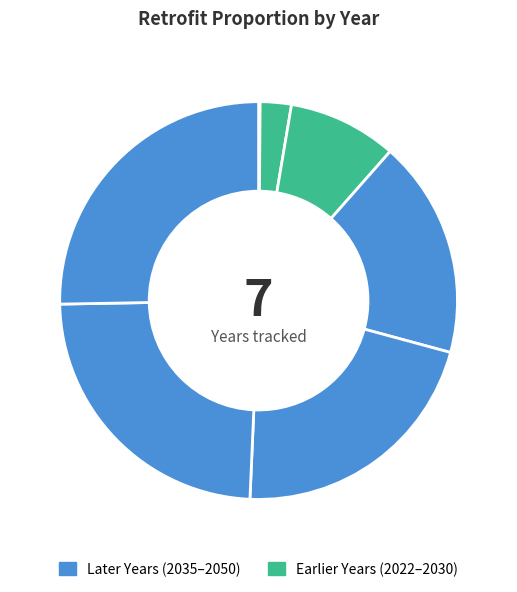

To the nearest percent, what is the difference between the largest and smallest slice percentages?

25%